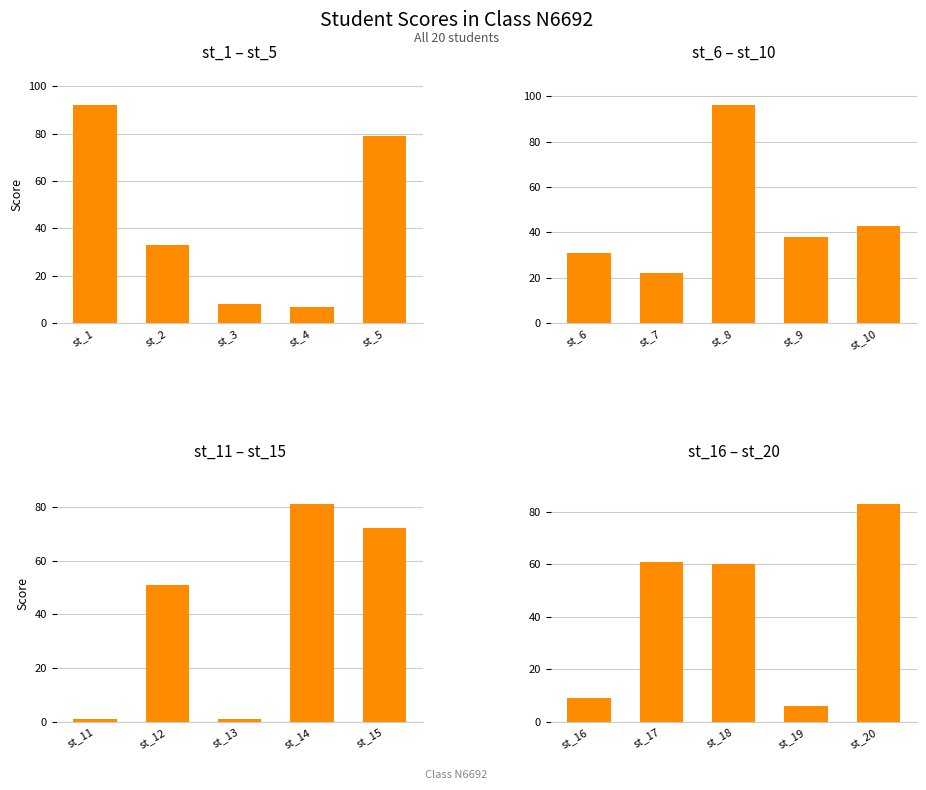

What is the value of the 5th bar from the left?

83